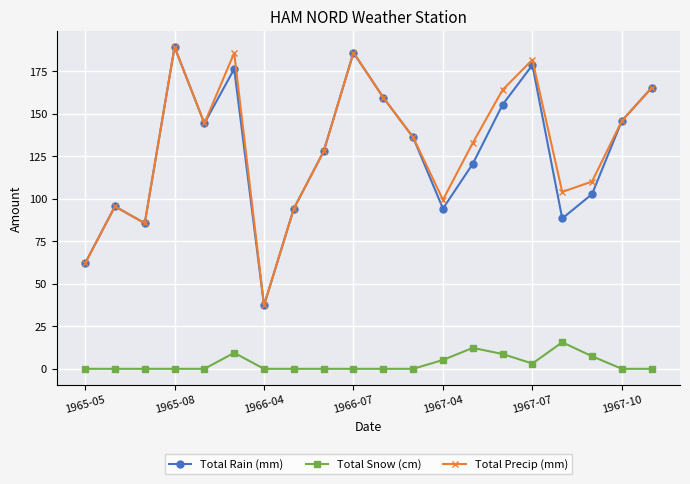

How many distinct data groups are displayed?

3